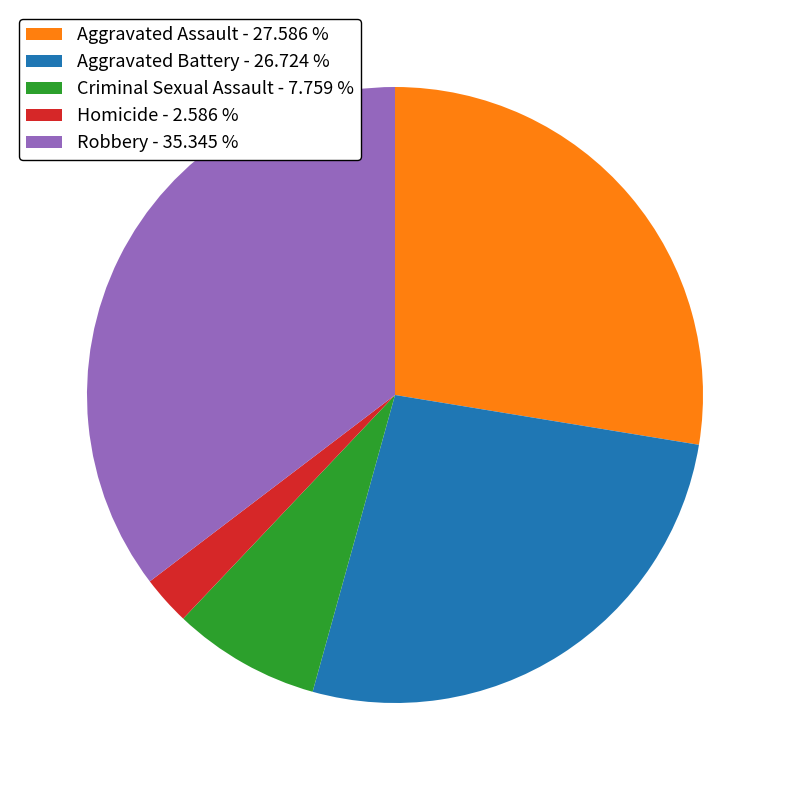

Rank the categories by value from highest to lowest.

Robbery, Aggravated Assault, Aggravated Battery, Criminal Sexual Assault, Homicide